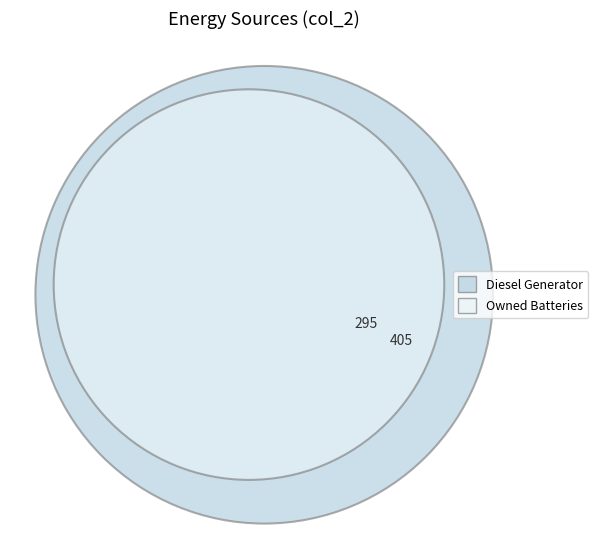

To the nearest percent, what portion does Diesel Generator represent?

58%